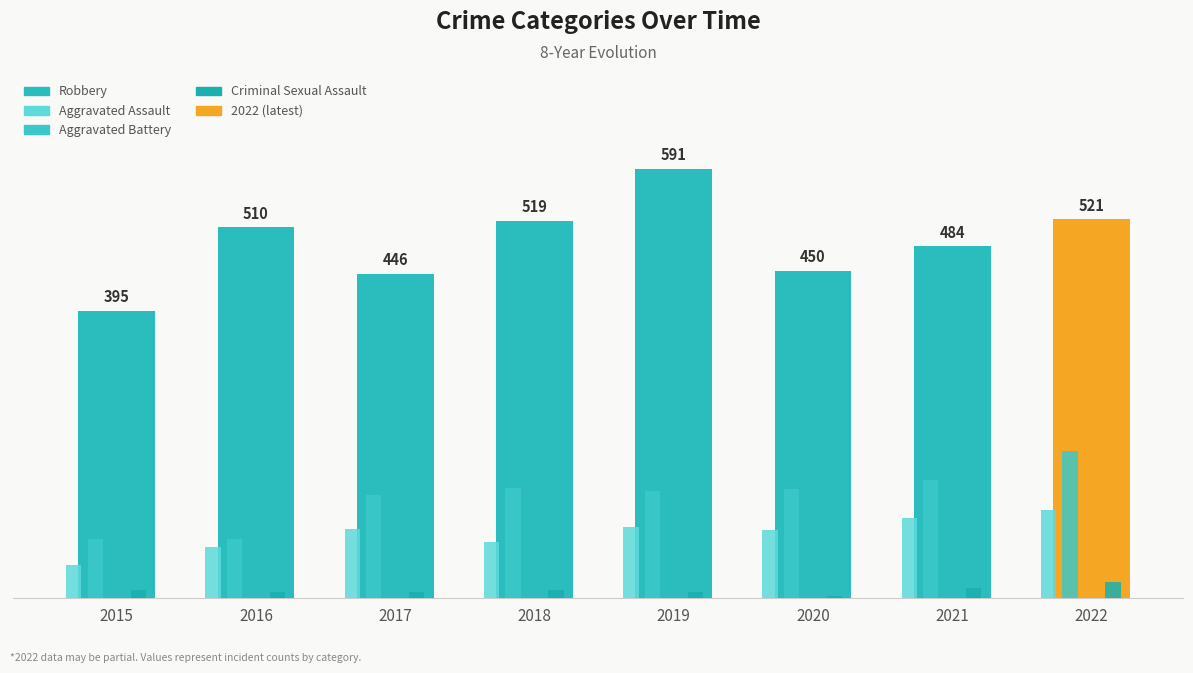

What is the difference between the maximum and minimum values in the Aggravated Assault series?

75